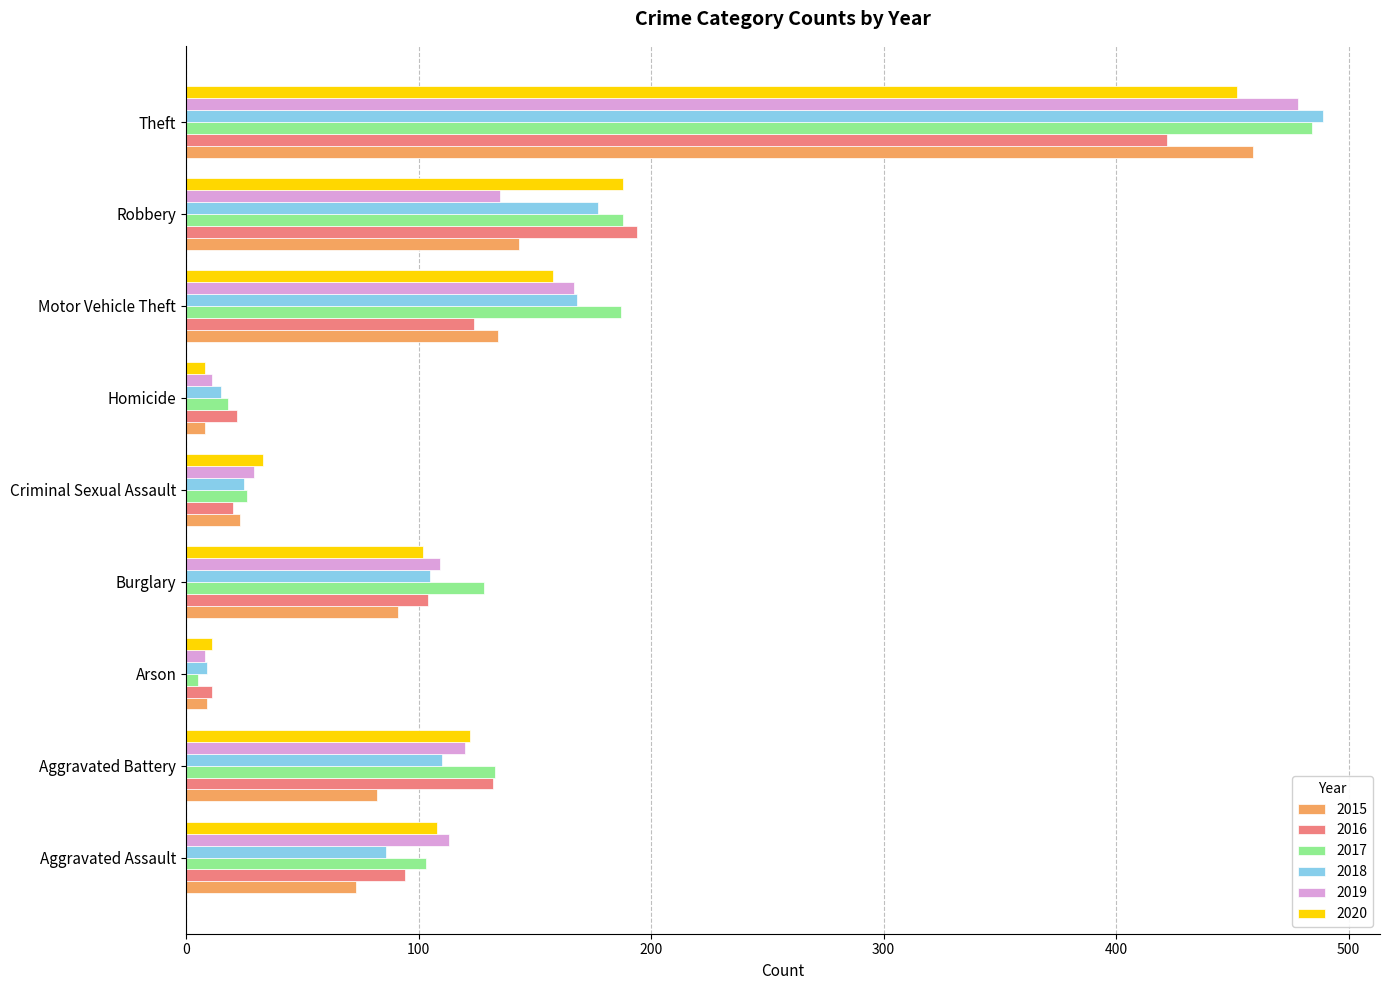

How many data points does each series have?

9